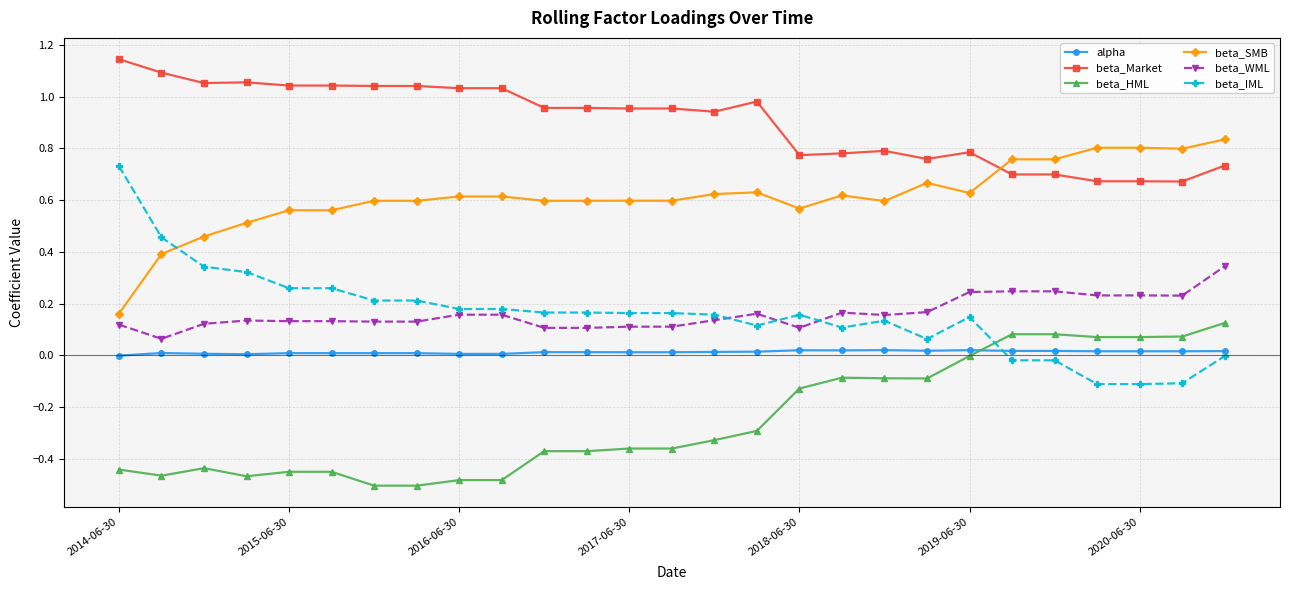

Which series ends up on top after the final intersection of beta_SMB and beta_IML?

beta_SMB